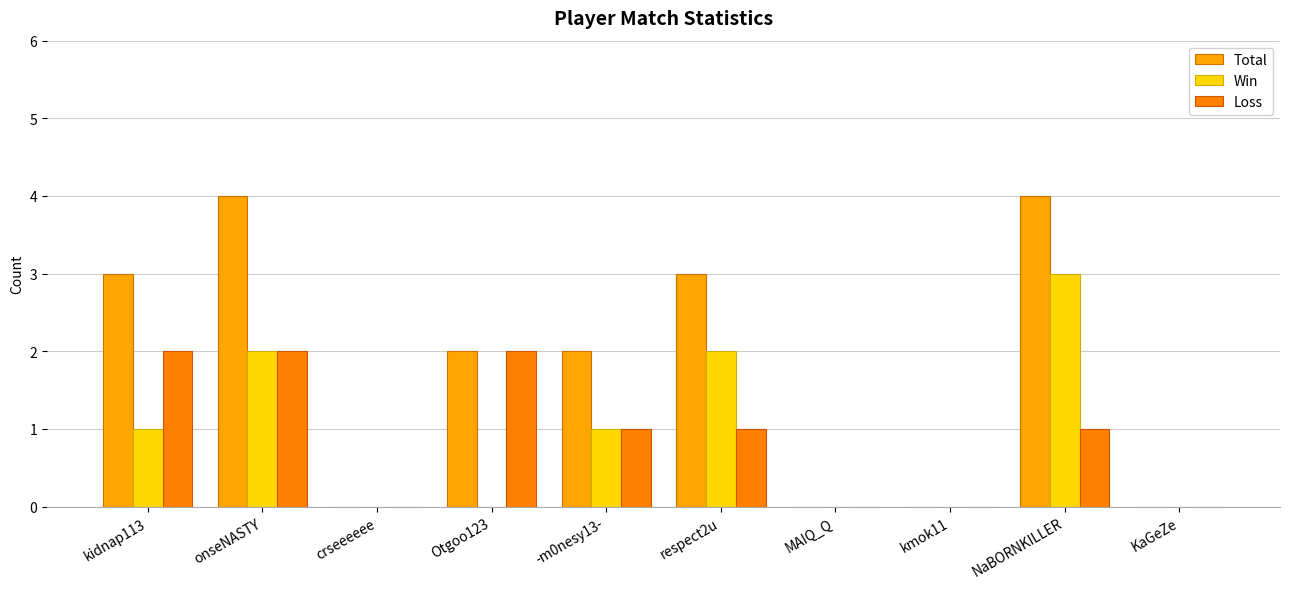

Rank the series at onseNASTY from highest to lowest value.

Total, Win, Loss